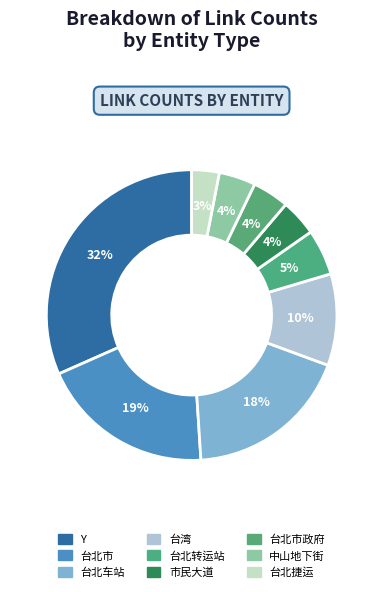

Which slice is the smallest?

台北捷运